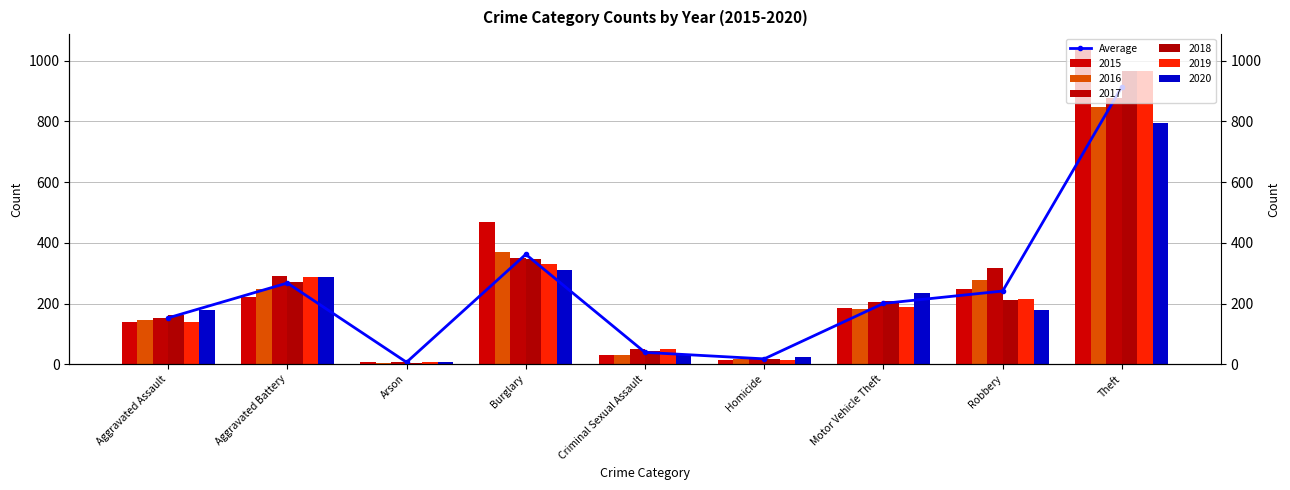

Reading right to left, transcribe all the data shown in this chart.

914.7	241.2	200.3	17.7	39.0	362.2	6.5	267.7	152.7